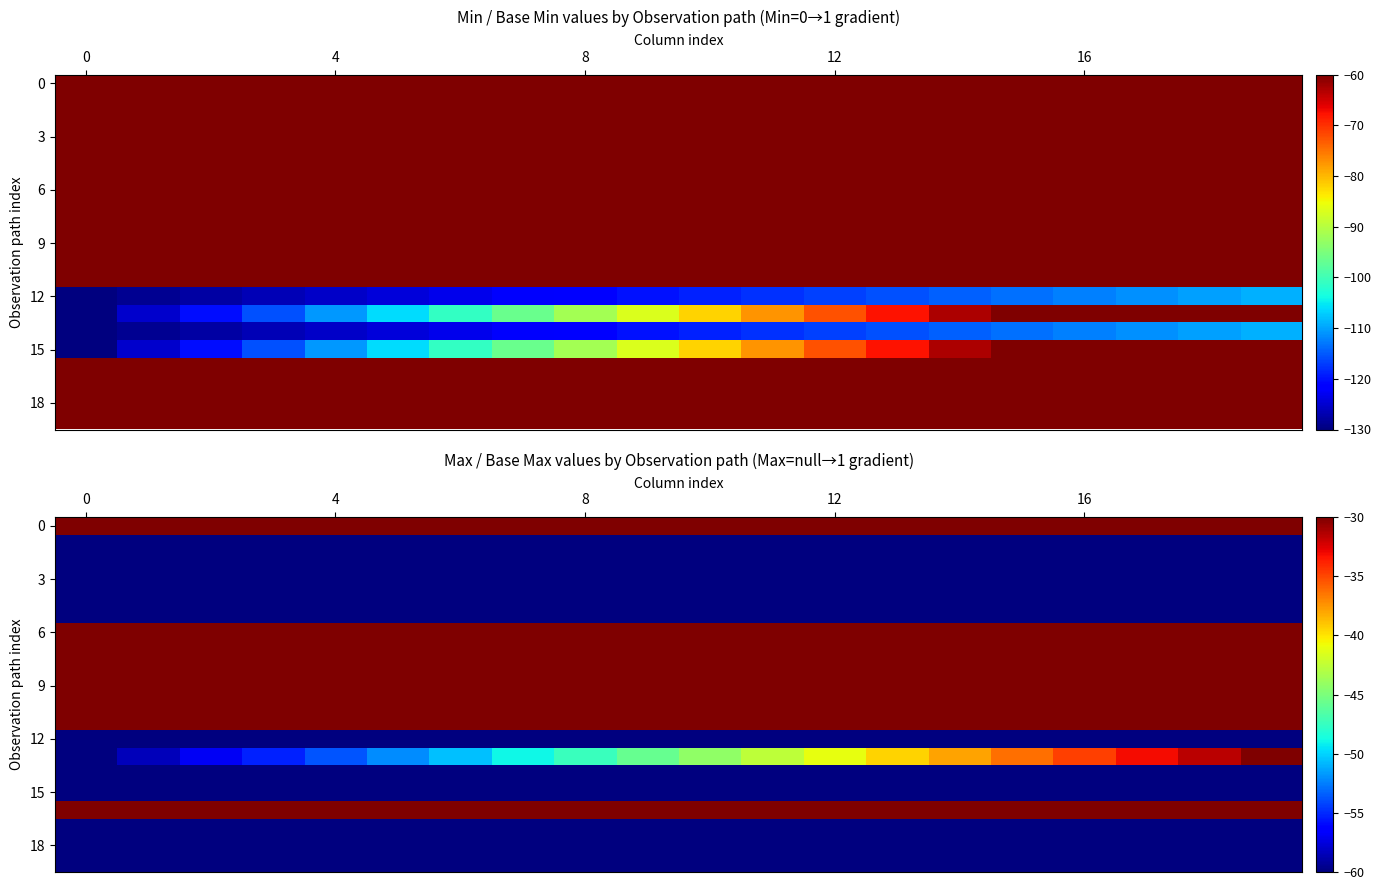

What is the approximate value of row_18 at 16?

-60.0